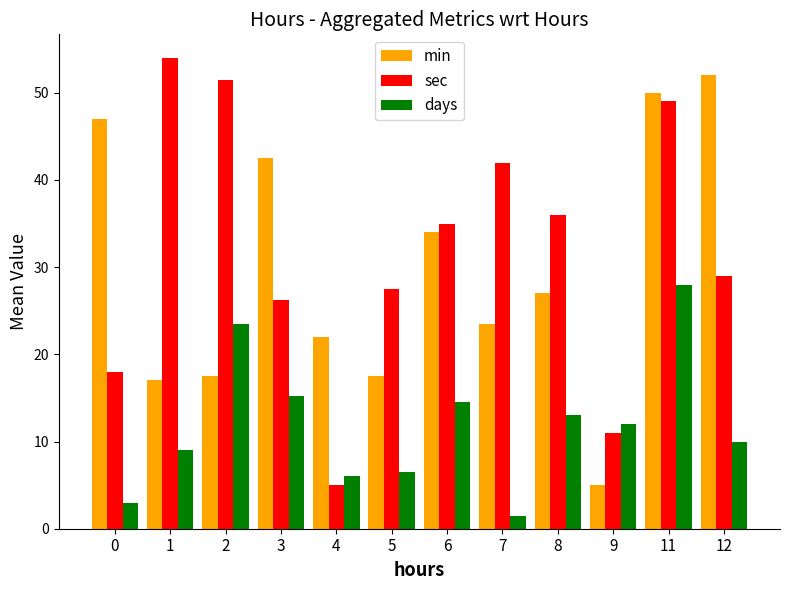

What is the value of the days bar at the 12th from the left?

10.0